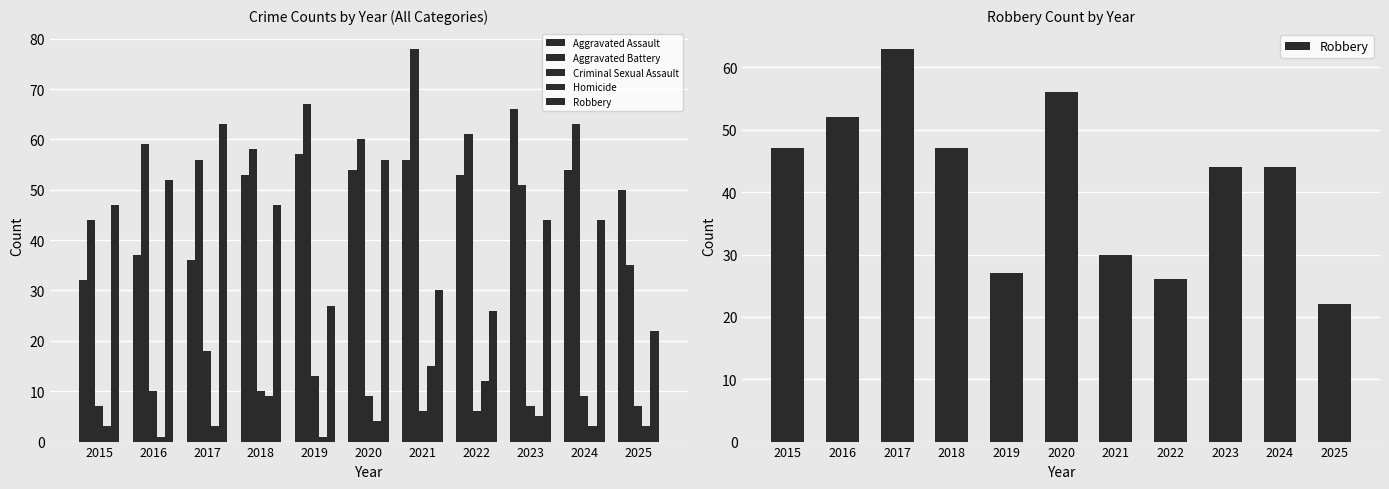

The Aggravated Battery series shows 77 at 2023. True or false?

False